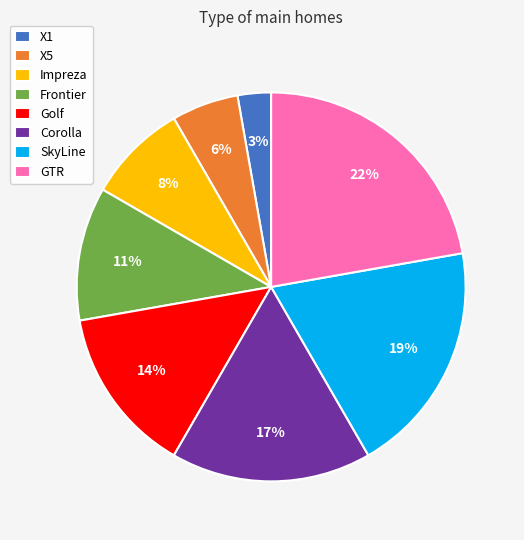

True or false: Impreza accounts for 23% of the total.

False